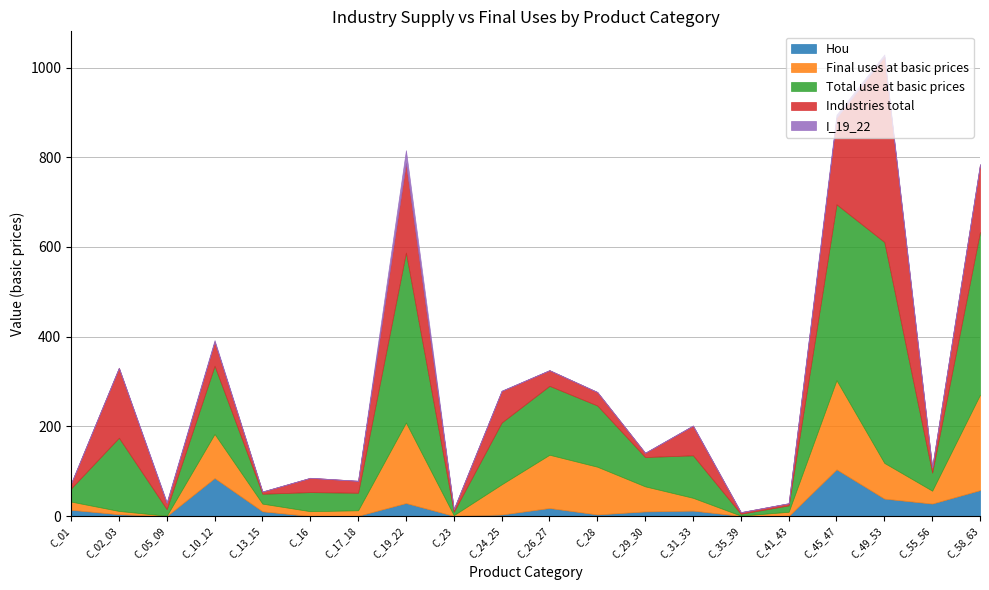

What is the label of the 9th point from the left?

C_23